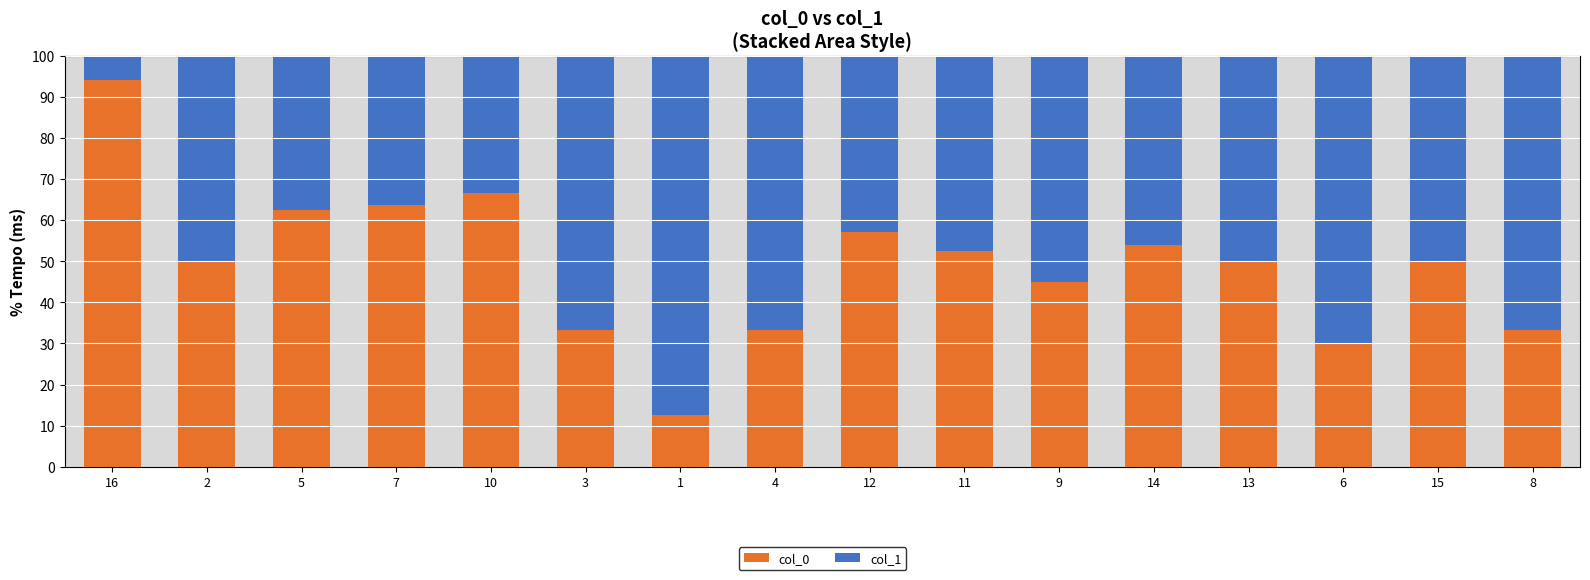

How many series are shown in this chart?

2